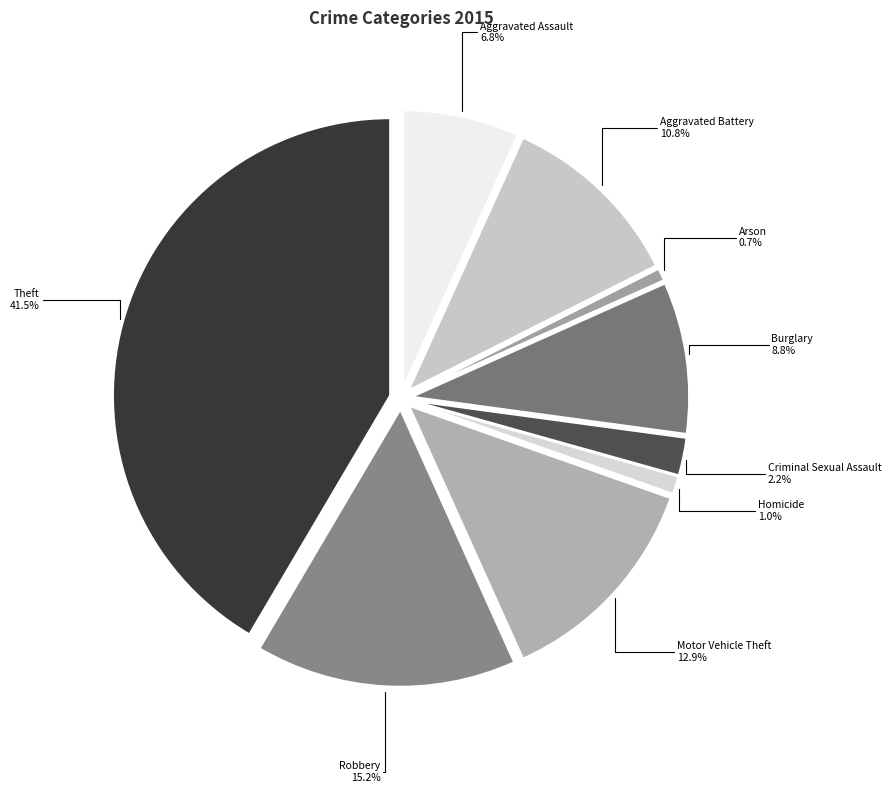

True or false: Burglary accounts for 1% of the total.

False